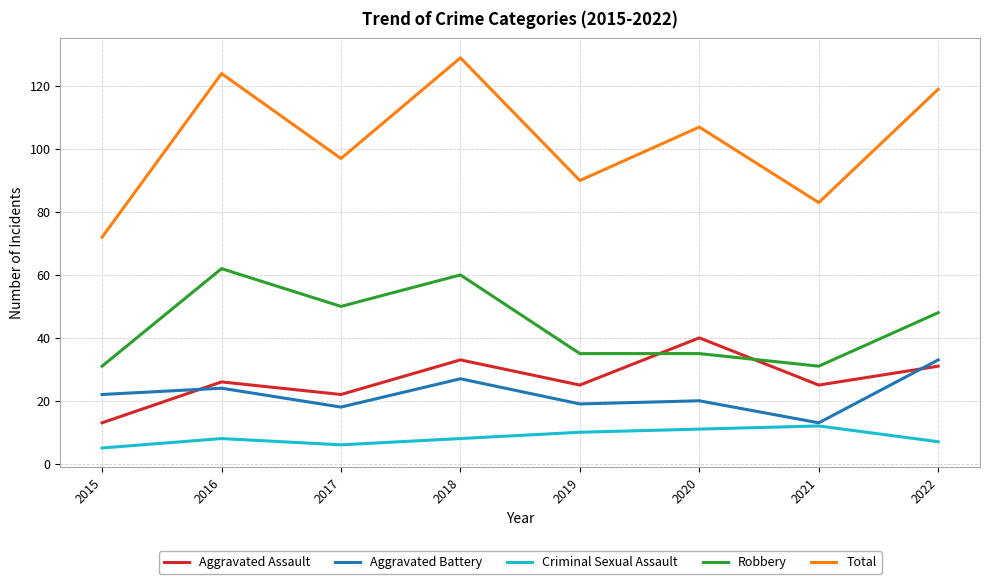

Where is the first local maximum for Total?

2016